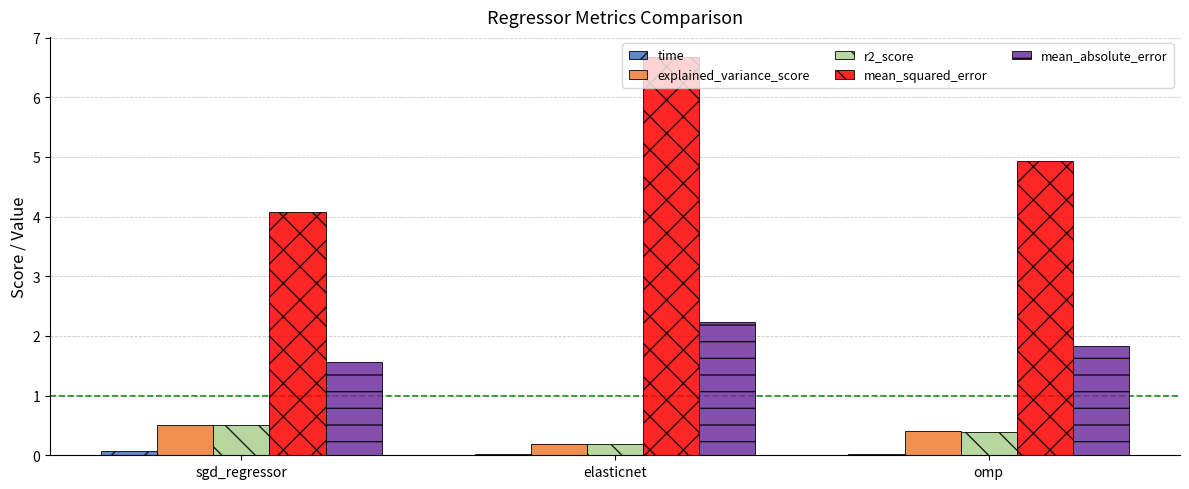

The r2_score series shows 0.2 at sgd_regressor. True or false?

False